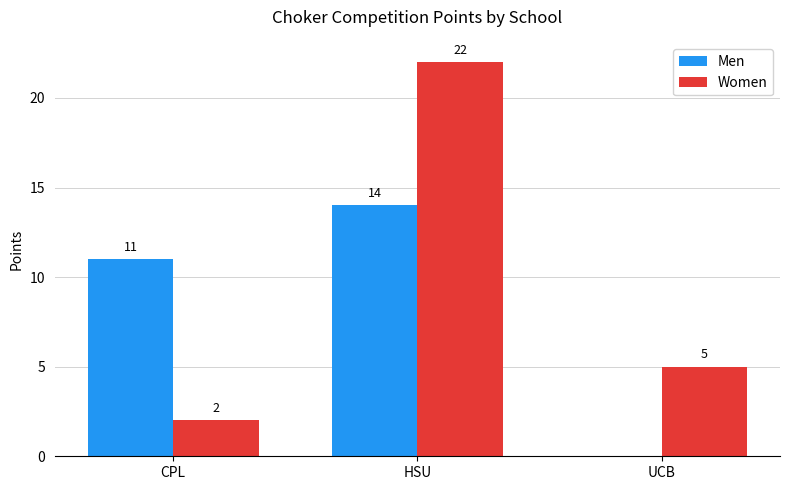

Is it true that Women equals 2 at CPL?

True